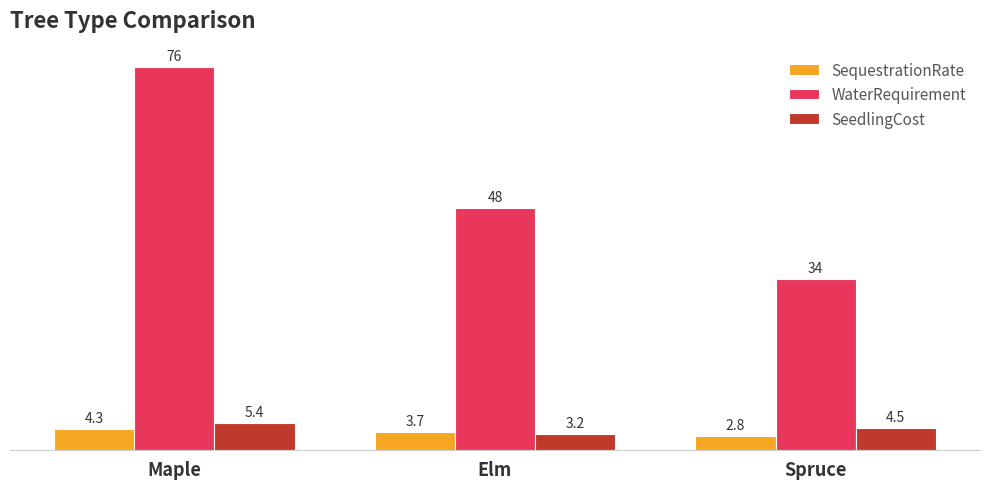

True or false: SequestrationRate has a value of 6.3 at Elm.

False